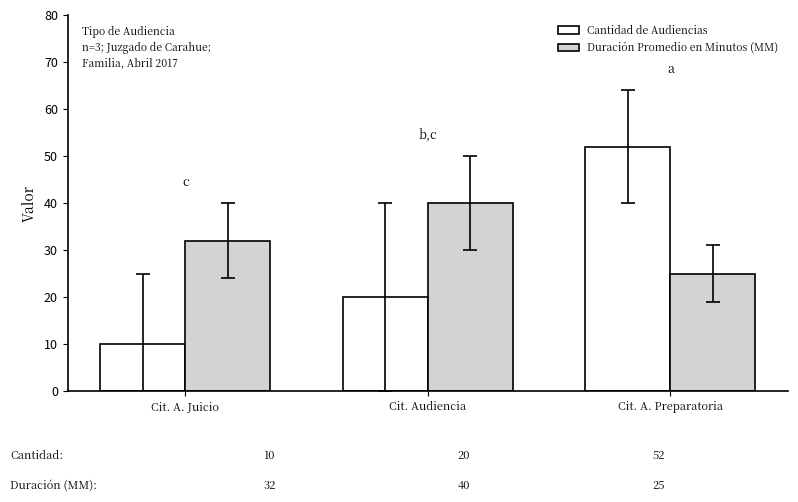

Reading left to right, transcribe all the data shown in this chart.

Cantidad de Audiencias: 10	20	52
Duración Promedio en Minutos (MM): 32	40	25